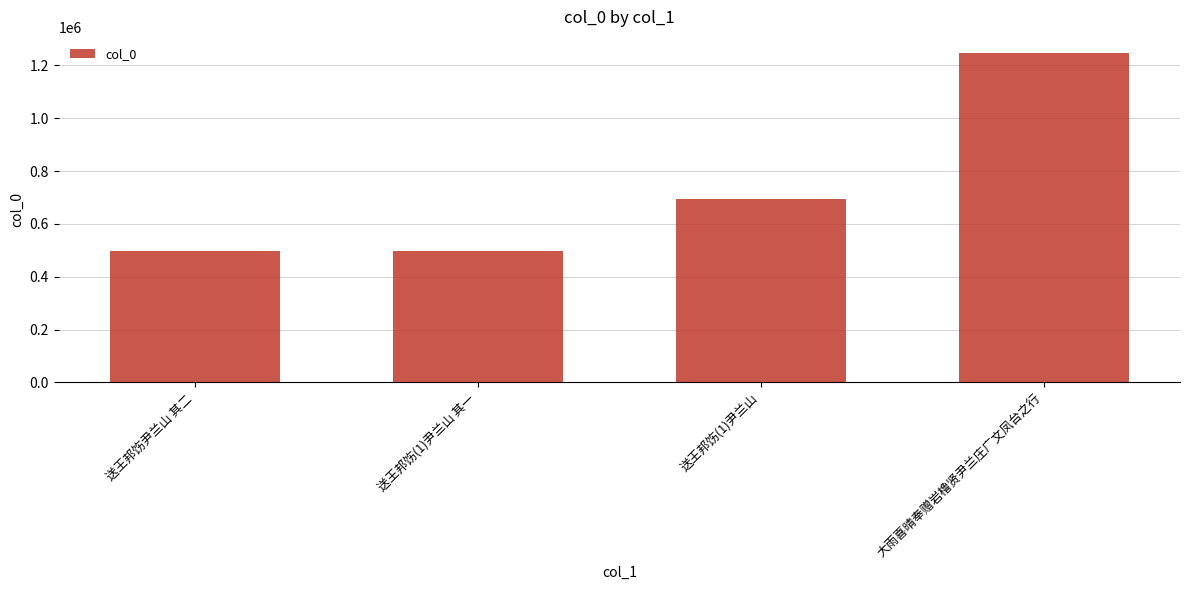

Is it true that the value at 送王邦饬(1)尹兰山 is 694928?

True